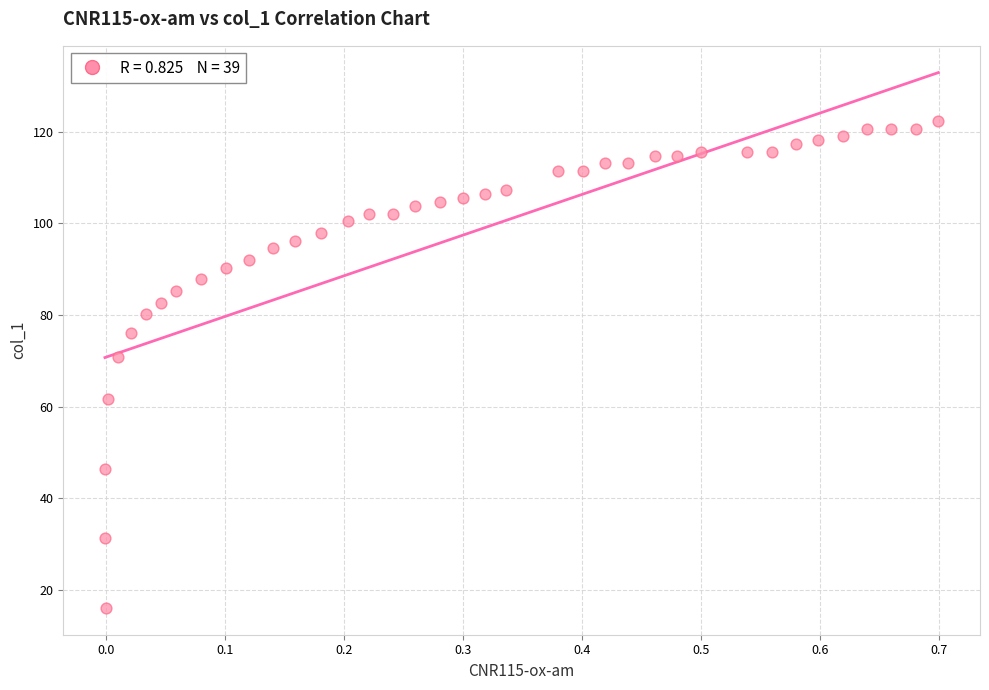

What is the range of X values (max minus min)?

0.7